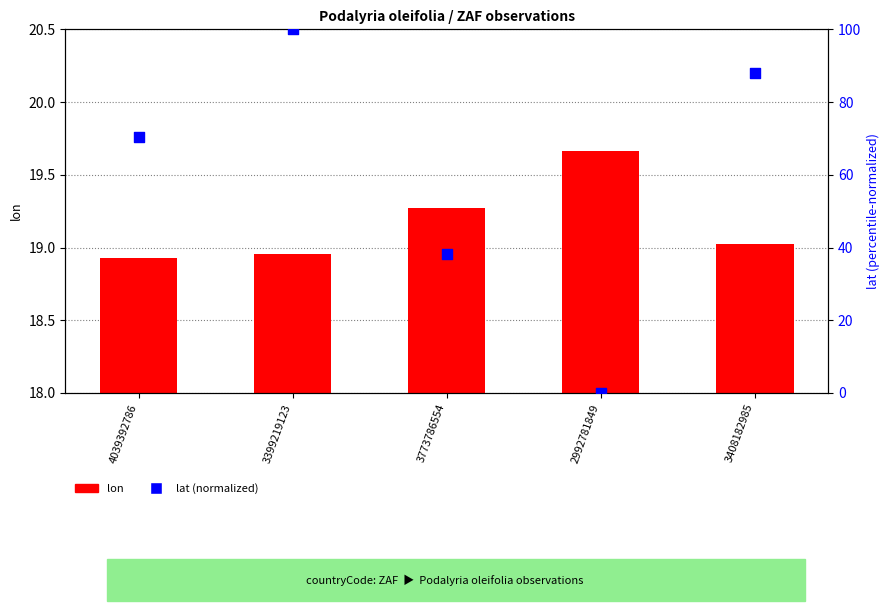

Which series has the largest total across all categories?

lat (normalized)